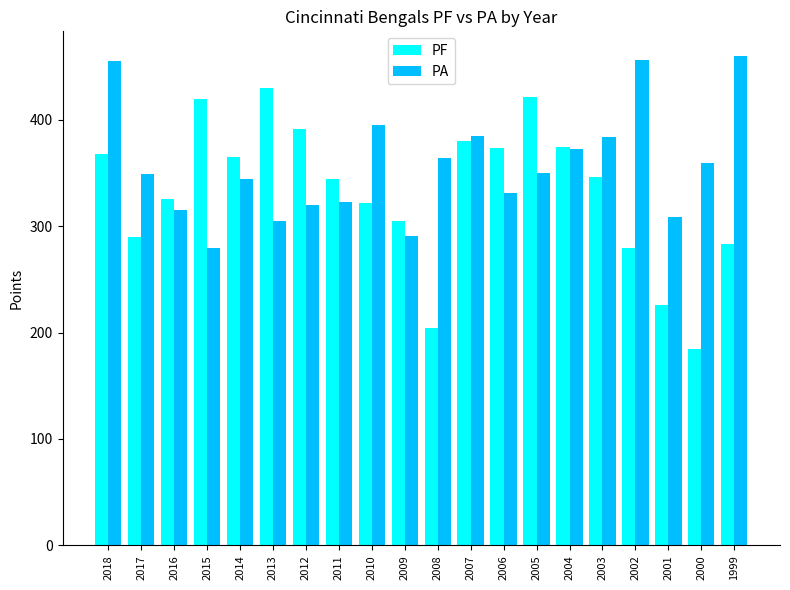

How many bars are there in each group?

2